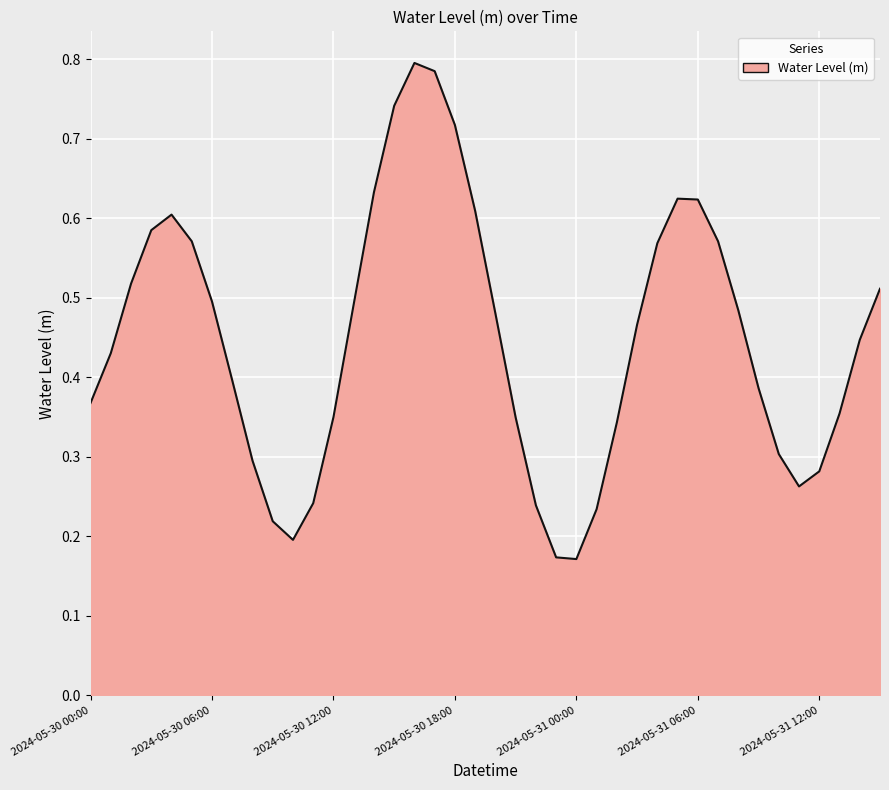

At which category does the chart reach its peak across all series?

2024-05-30 16:00